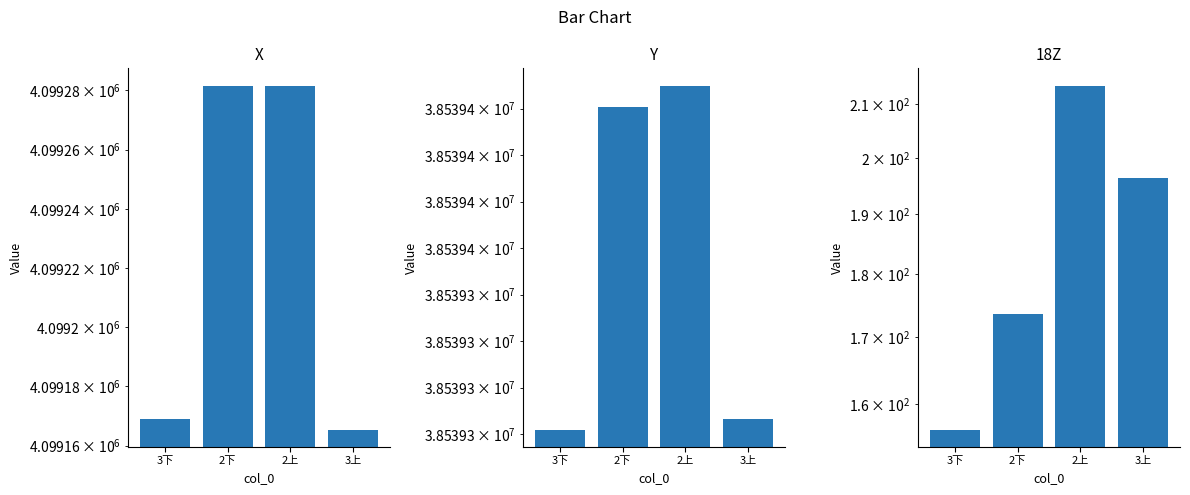

What value does the 18Z series have at 3下?

156.3